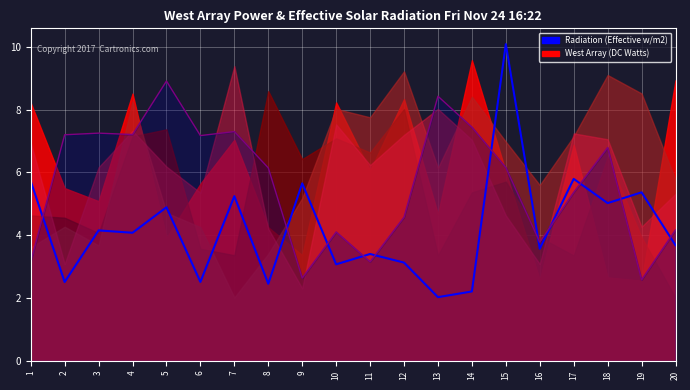

Reading left to right, list all the values displayed in this chart.

x5: 5.7	2.5	4.2	4.1	4.9	2.5	5.2	2.5	5.7	3.1	3.4	3.1	2.0	2.2	10.1	3.6	5.8	5.0	5.4	3.7
x6_line: 3.2	7.2	7.3	7.2	8.9	7.2	7.3	6.1	2.6	4.1	3.2	4.6	8.4	7.4	6.2	3.8	5.4	6.8	2.6	4.2